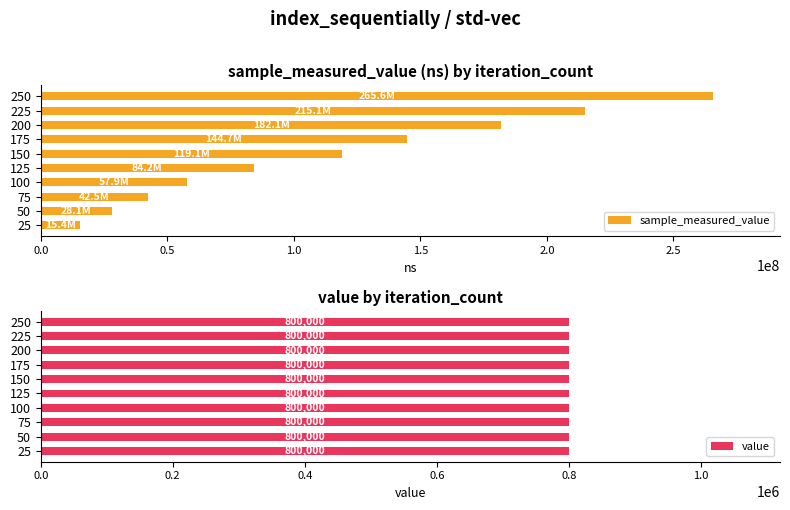

What is the difference between the maximum and second lowest values in the sample_measured_value series?

237476980